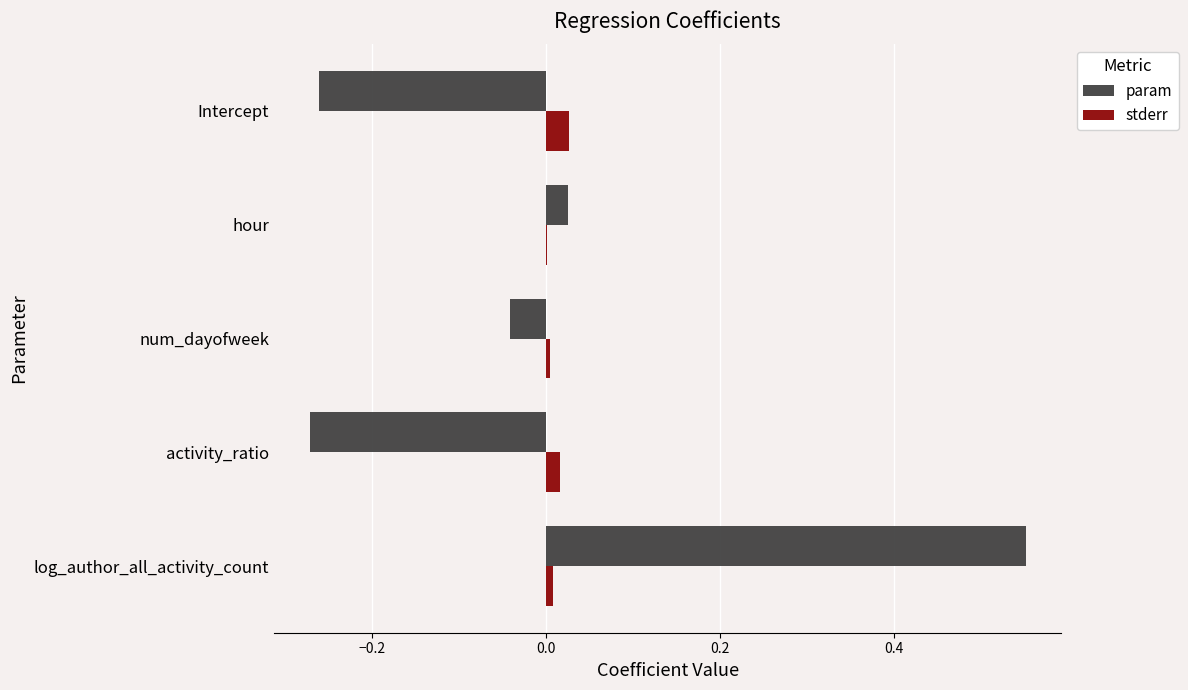

Which category has the highest value across all series?

log_author_all_activity_count